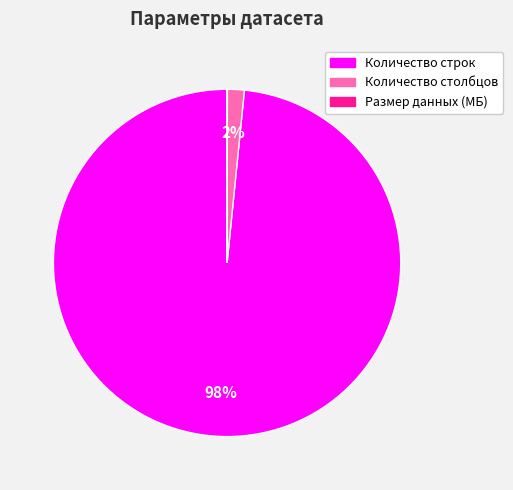

True or false: Количество строк accounts for 98% of the total.

True